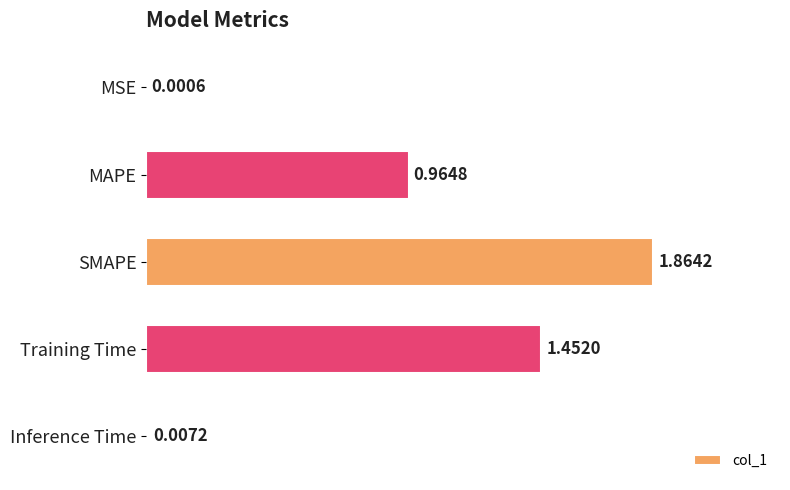

At which label is the value closest to 0?

MSE